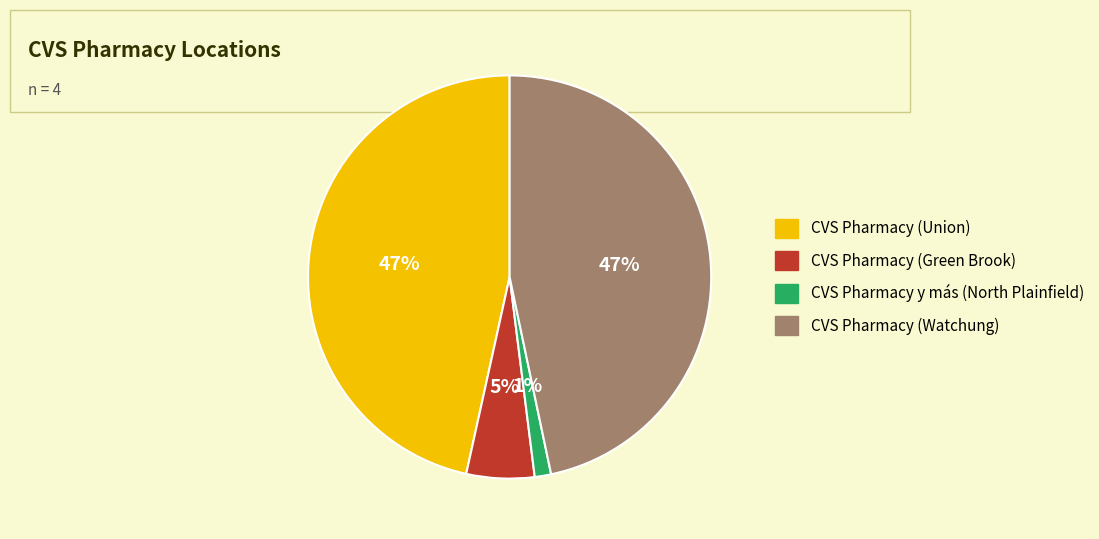

How many segments does this pie chart have?

4